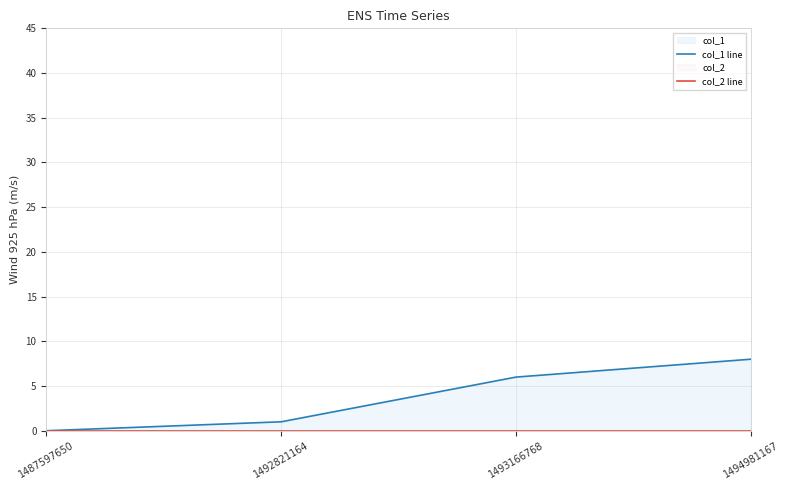

At which category does the chart reach its minimum across all series?

1487597650